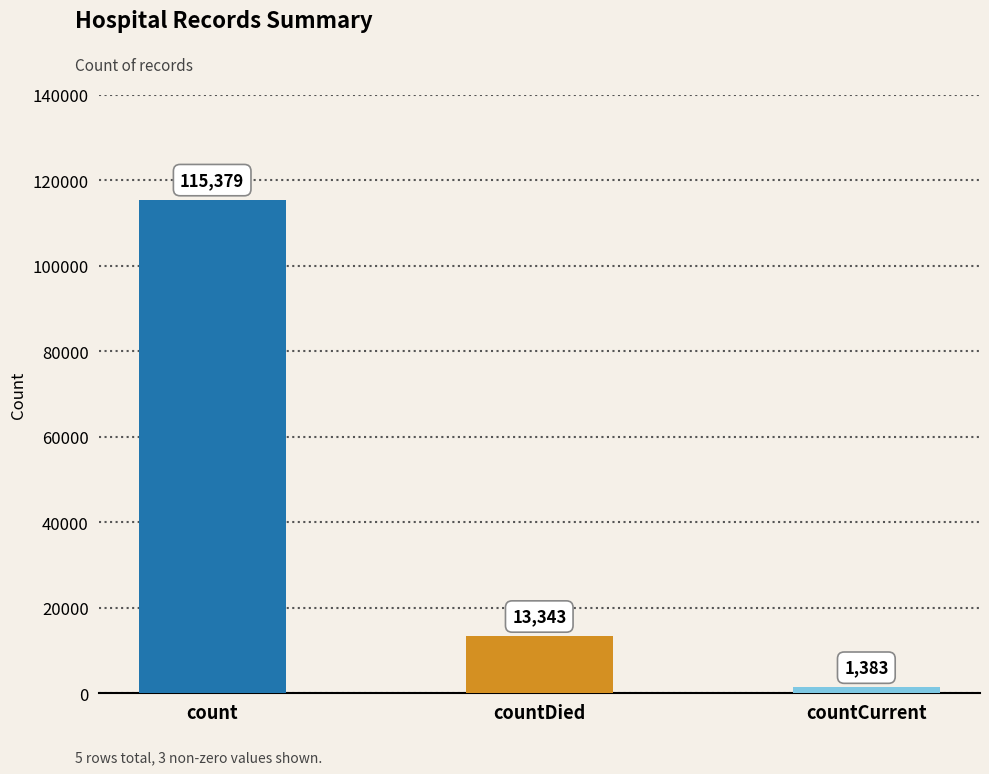

What is the maximum value shown in the chart?

115379